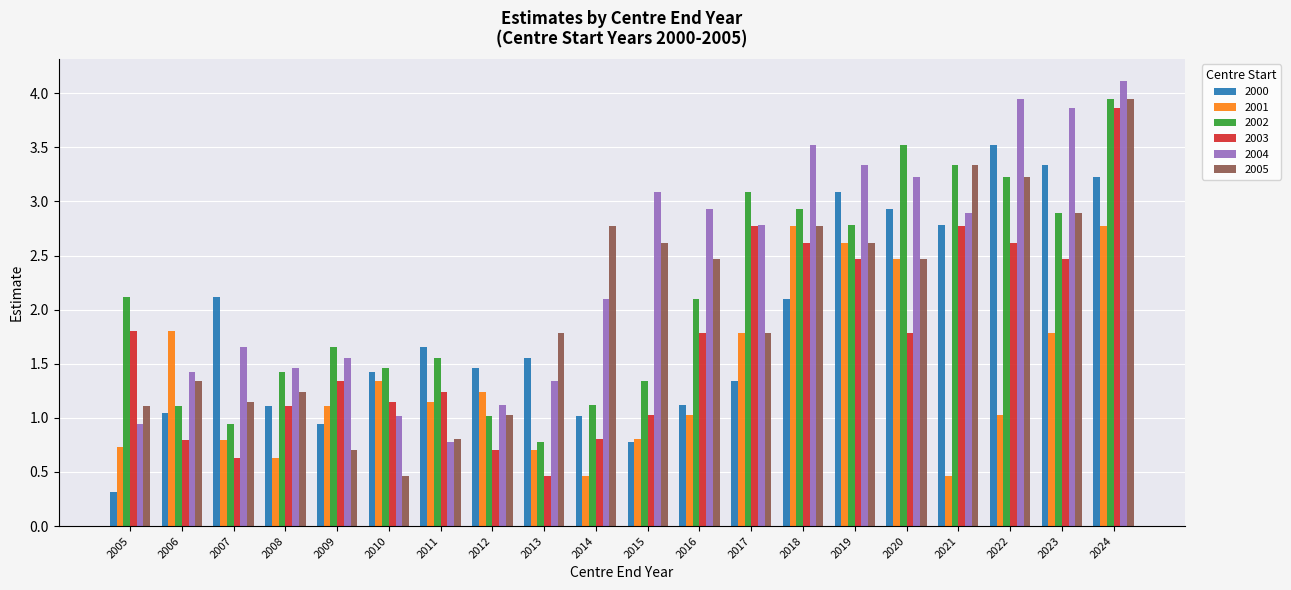

What is the difference between the second highest and second lowest values in the 2002 series?

2.6